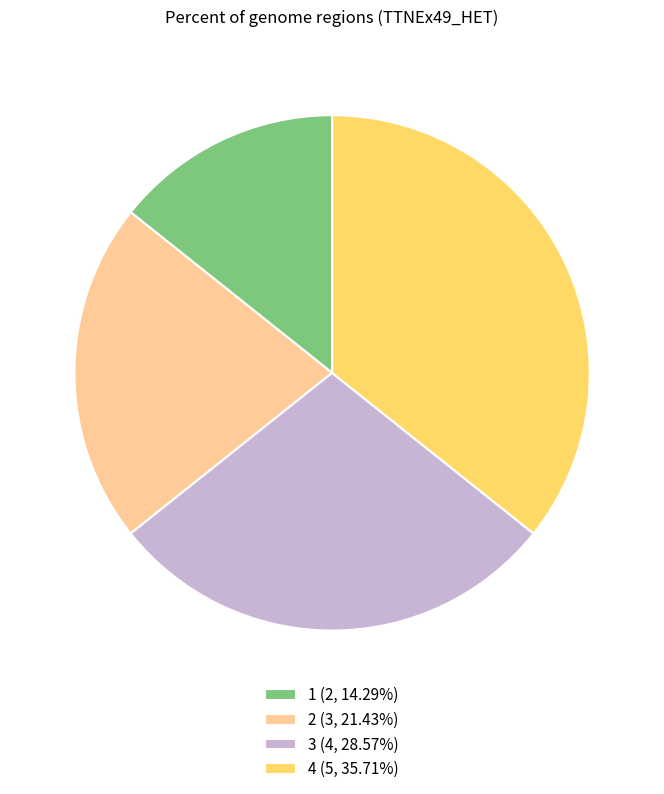

Is it true that 1 is 14% of the pie?

True